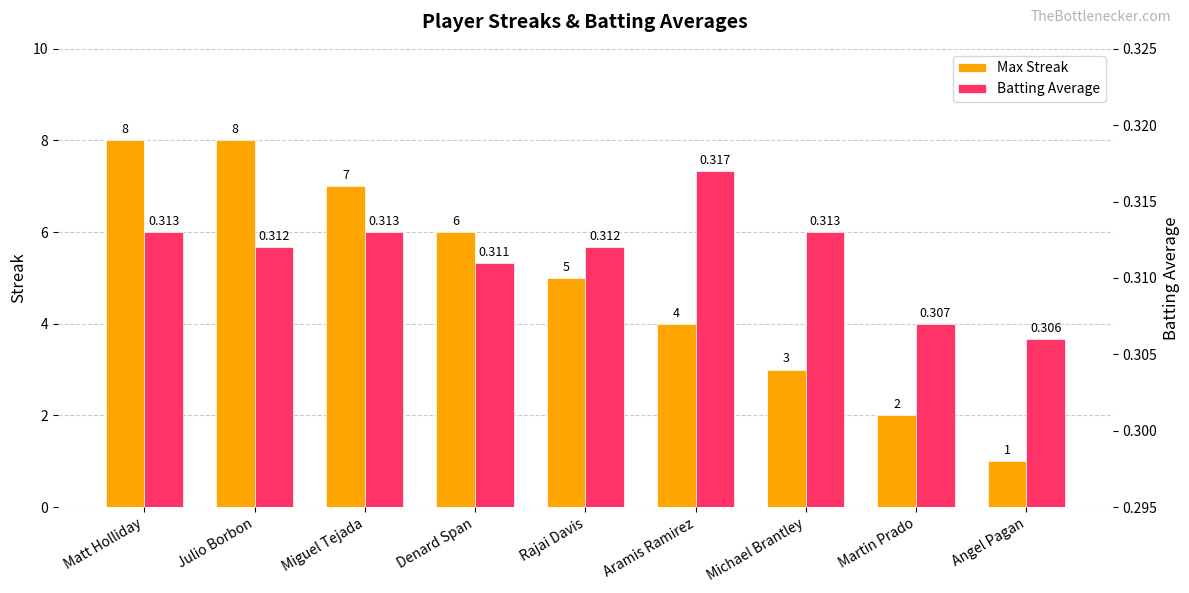

Reading right to left, extract all data points from this chart.

Max Streak: 1.0	2.0	3.0	4.0	5.0	6.0	7.0	8.0	8.0
Batting Average: 0.3	0.3	0.3	0.3	0.3	0.3	0.3	0.3	0.3